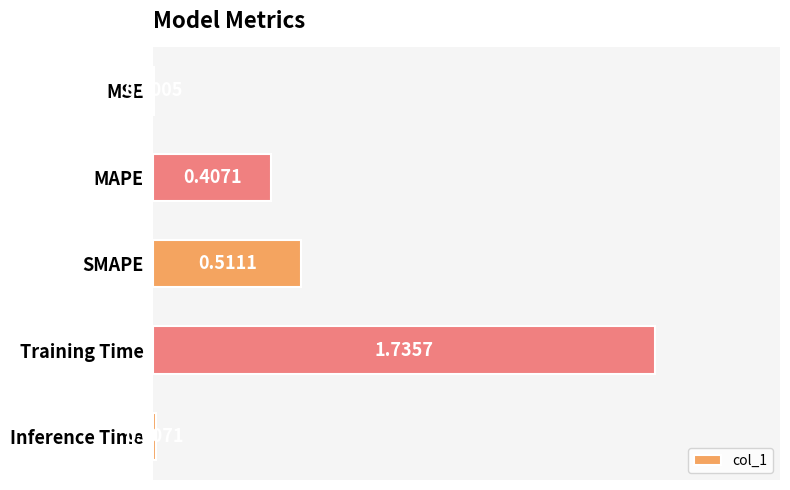

What is the sum of all values?

2.7